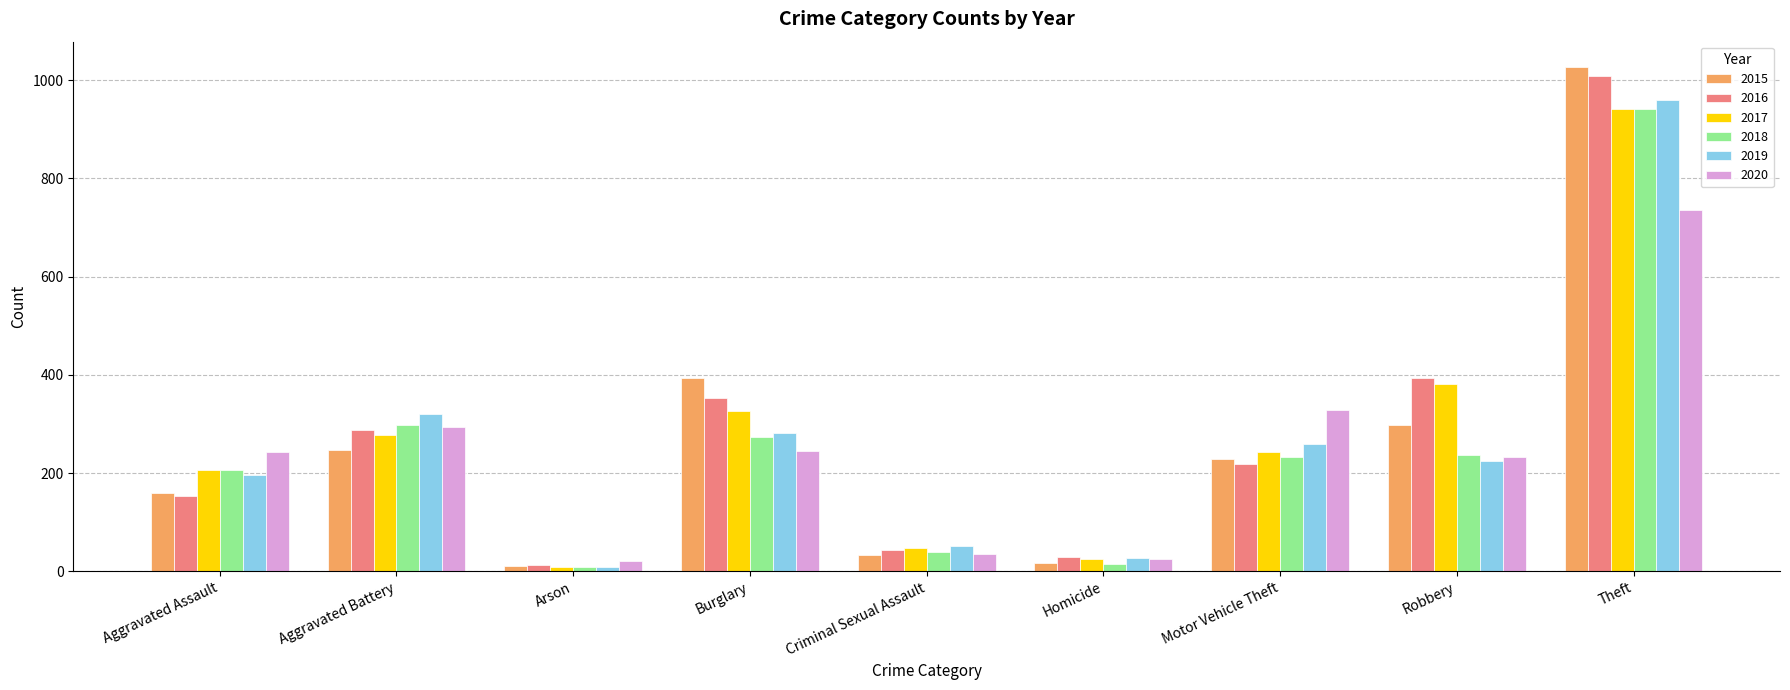

What is the total value across all series at Motor Vehicle Theft?

1509